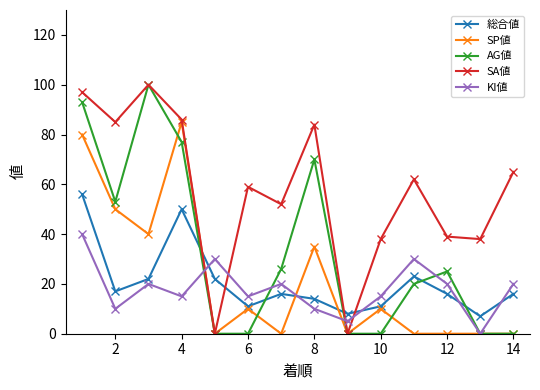

What is the sum of all AG値 values?

464